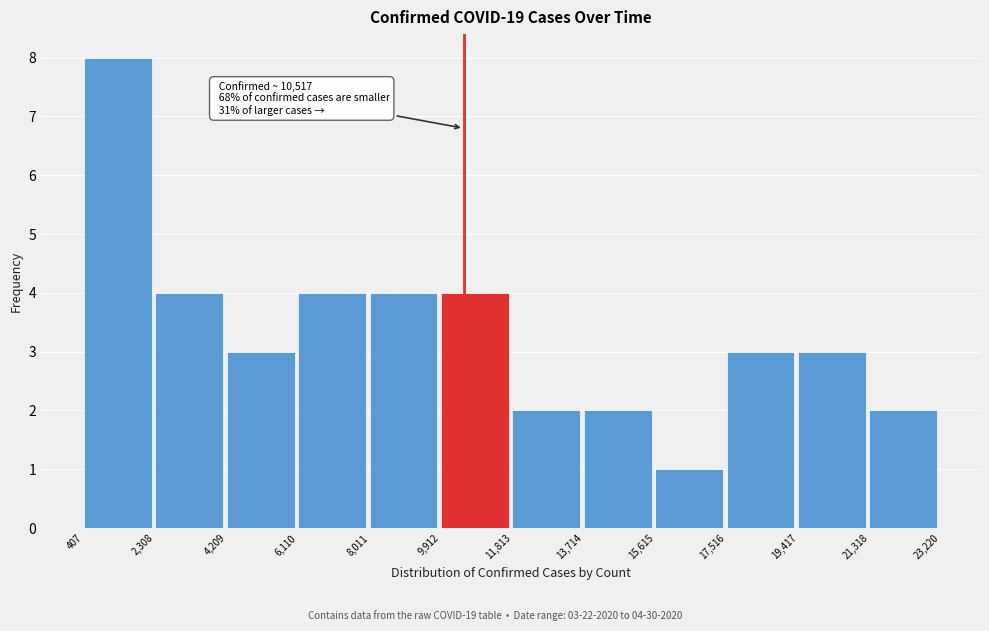

Which range on the x-axis has the tallest bar?

407 to 2,308